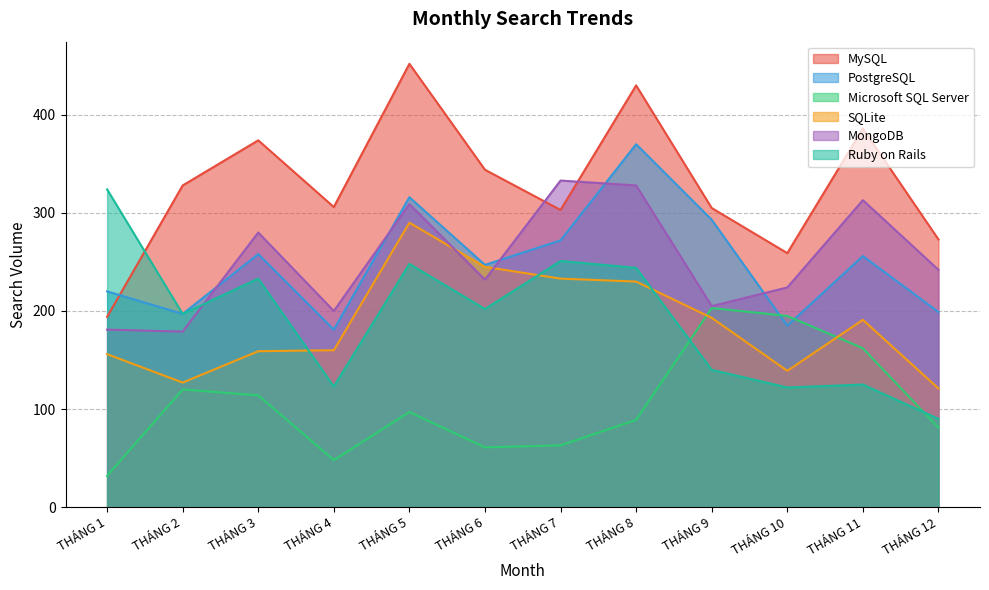

Reading left to right, list all the values displayed in this chart.

MySQL: THÁNG 1=194	THÁNG 2=328	THÁNG 3=374	THÁNG 4=306	THÁNG 5=452	THÁNG 6=344	THÁNG 7=303	THÁNG 8=430	THÁNG 9=305	THÁNG 10=259	THÁNG 11=386	THÁNG 12=273
PostgreSQL: THÁNG 1=220	THÁNG 2=197	THÁNG 3=258	THÁNG 4=181	THÁNG 5=316	THÁNG 6=247	THÁNG 7=272	THÁNG 8=370	THÁNG 9=293	THÁNG 10=185	THÁNG 11=256	THÁNG 12=199
Microsoft SQL Server: THÁNG 1=32	THÁNG 2=120	THÁNG 3=114	THÁNG 4=48	THÁNG 5=97	THÁNG 6=61	THÁNG 7=63	THÁNG 8=89	THÁNG 9=203	THÁNG 10=195	THÁNG 11=162	THÁNG 12=81
SQLite: THÁNG 1=156	THÁNG 2=127	THÁNG 3=159	THÁNG 4=160	THÁNG 5=290	THÁNG 6=245	THÁNG 7=233	THÁNG 8=230	THÁNG 9=193	THÁNG 10=139	THÁNG 11=191	THÁNG 12=121
MongoDB: THÁNG 1=181	THÁNG 2=179	THÁNG 3=280	THÁNG 4=200	THÁNG 5=309	THÁNG 6=232	THÁNG 7=333	THÁNG 8=328	THÁNG 9=205	THÁNG 10=224	THÁNG 11=313	THÁNG 12=242
Ruby on Rails: THÁNG 1=324	THÁNG 2=197	THÁNG 3=233	THÁNG 4=123	THÁNG 5=248	THÁNG 6=202	THÁNG 7=251	THÁNG 8=244	THÁNG 9=140	THÁNG 10=122	THÁNG 11=125	THÁNG 12=90